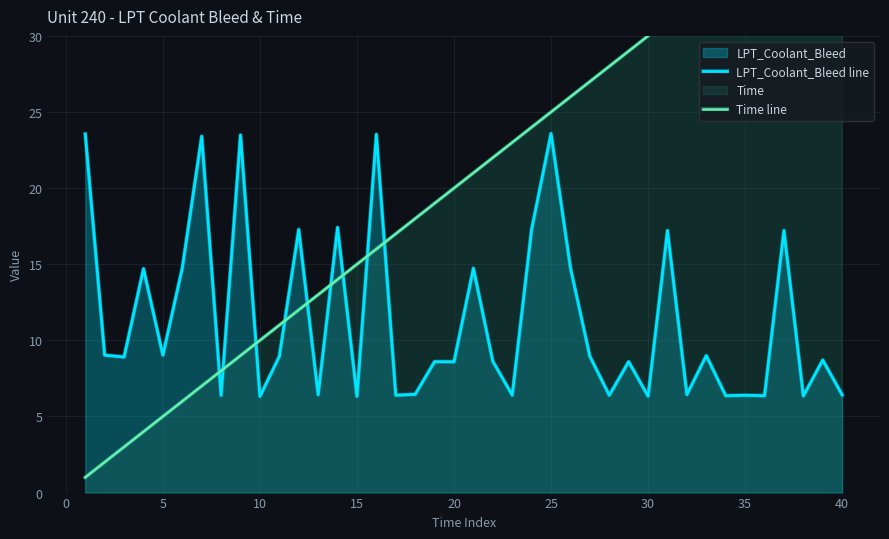

Is it true that LPT_Coolant_Bleed line equals 37.3 at 25?

False